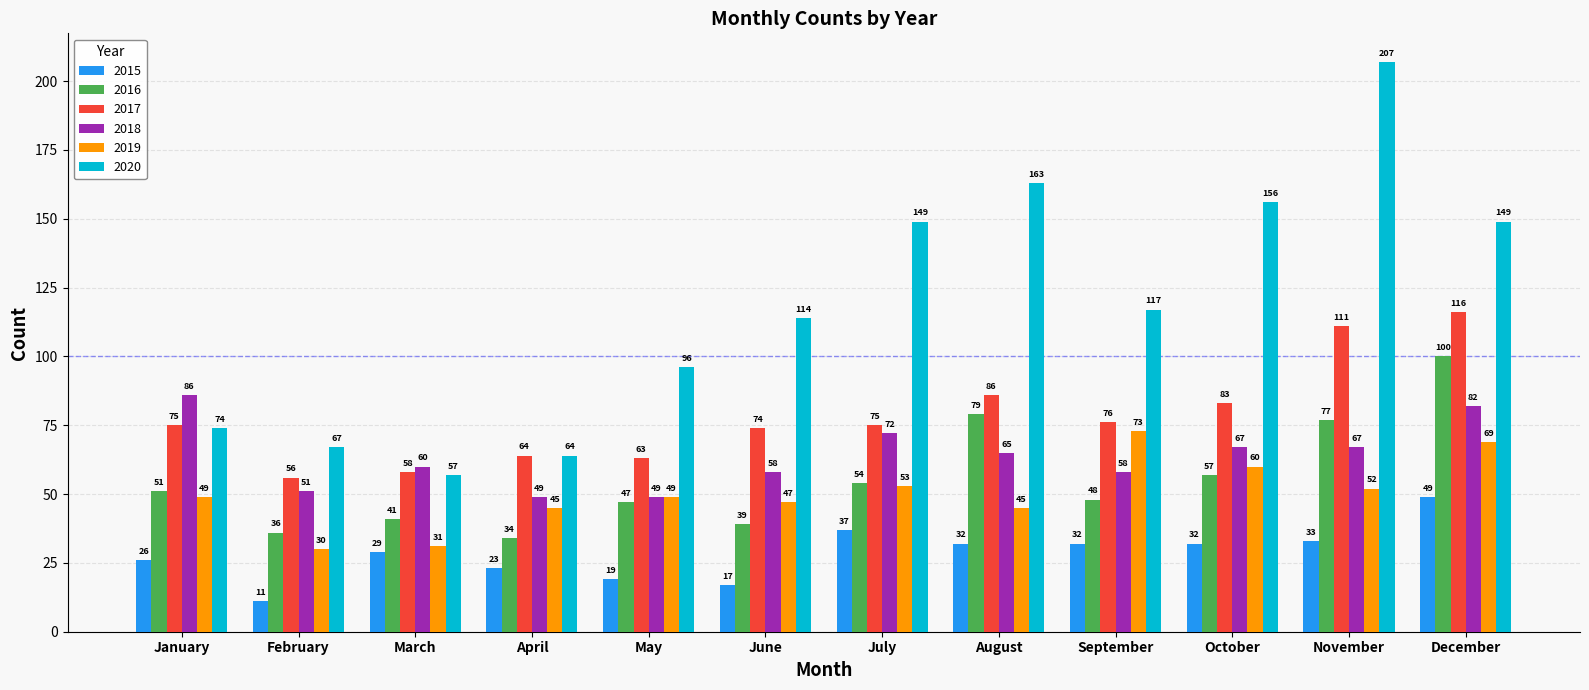

Rank the series at June from lowest to highest value.

2015, 2016, 2019, 2018, 2017, 2020